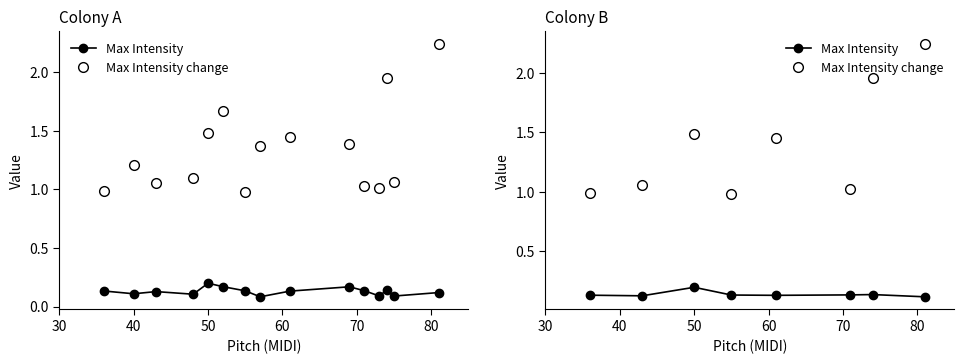

What is the value of the Max Intensity point at the 3rd from the left?

0.2